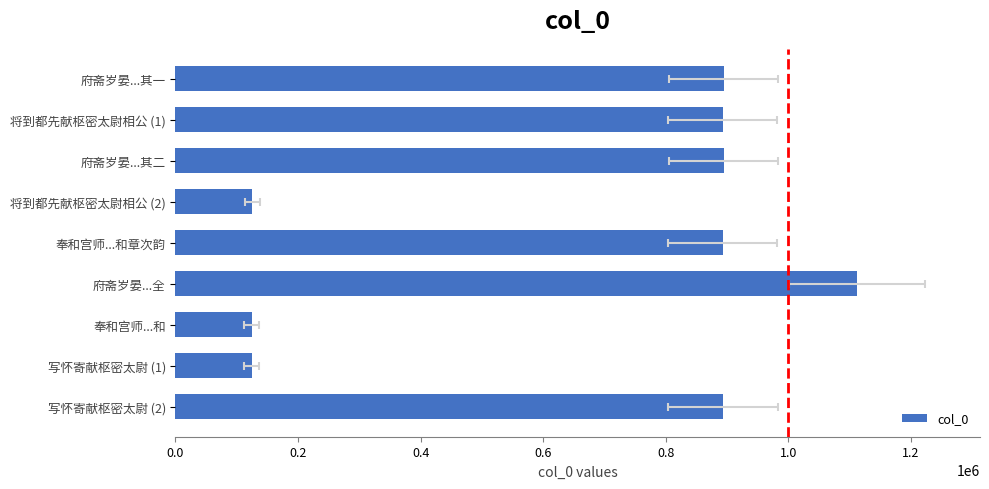

Is it true that the value at 将到都先献枢密太尉相公 (1) is 434078?

False